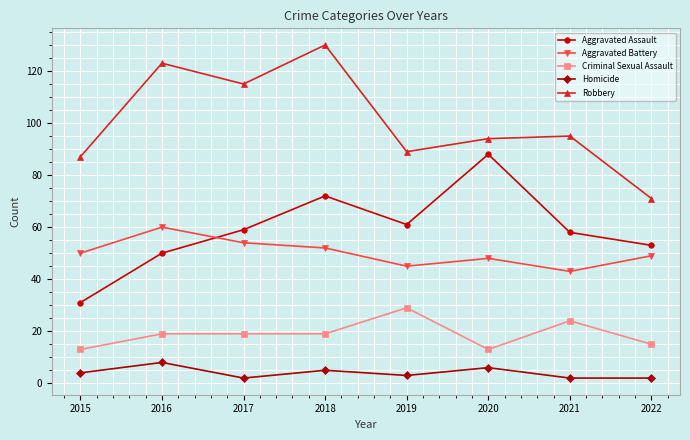

How many data points in Aggravated Assault are less than 59?

4